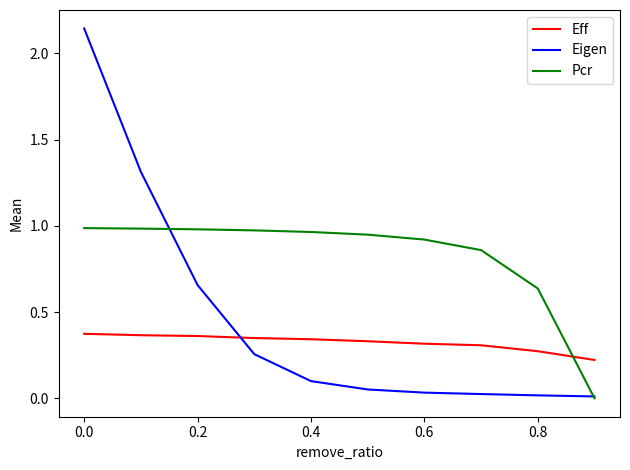

True or false: Eff and Pcr cross at least once.

True